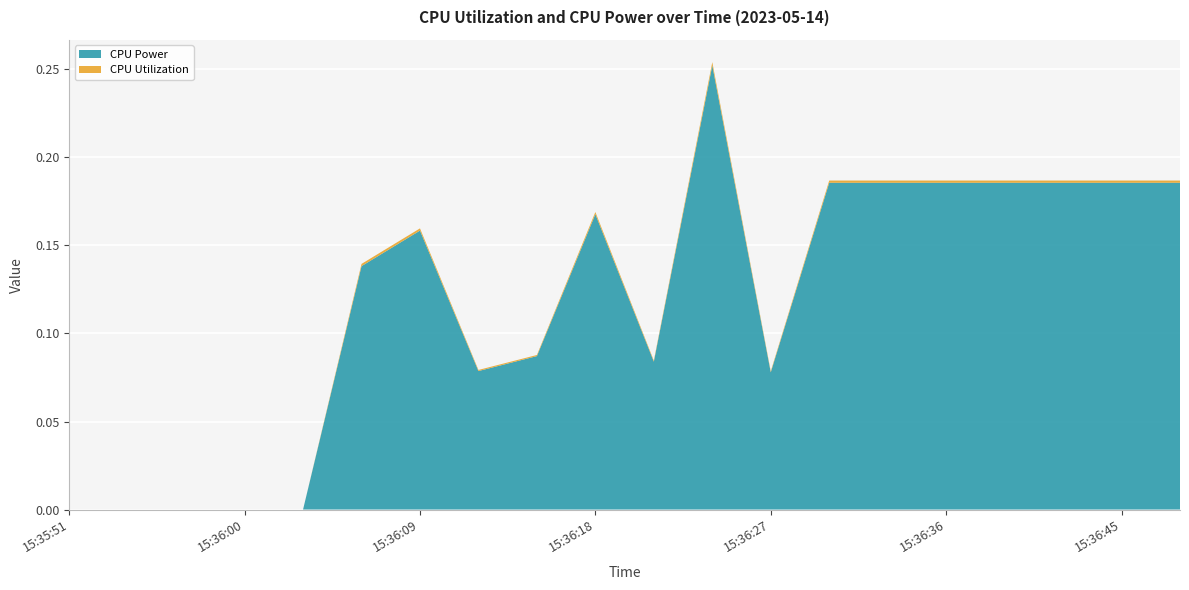

Reading left to right, list all the values displayed in this chart.

CPU Power: 15:35:51=0.0	15:35:54=0.0	15:35:57=0.0	15:36:00=0.0	15:36:03=0.0	15:36:06=0.1	15:36:09=0.2	15:36:12=0.1	15:36:15=0.1	15:36:18=0.2	15:36:21=0.1	15:36:24=0.3	15:36:27=0.1	15:36:30=0.2	15:36:33=0.2	15:36:36=0.2	15:36:39=0.2	15:36:42=0.2	15:36:45=0.2	15:36:48=0.2
CPU Utilization: 15:35:51=0.0	15:35:54=0.0	15:35:57=0.0	15:36:00=0.0	15:36:03=0.0	15:36:06=0.0	15:36:09=0.0	15:36:12=0.0	15:36:15=0.0	15:36:18=0.0	15:36:21=0.0	15:36:24=0.0	15:36:27=0.0	15:36:30=0.0	15:36:33=0.0	15:36:36=0.0	15:36:39=0.0	15:36:42=0.0	15:36:45=0.0	15:36:48=0.0